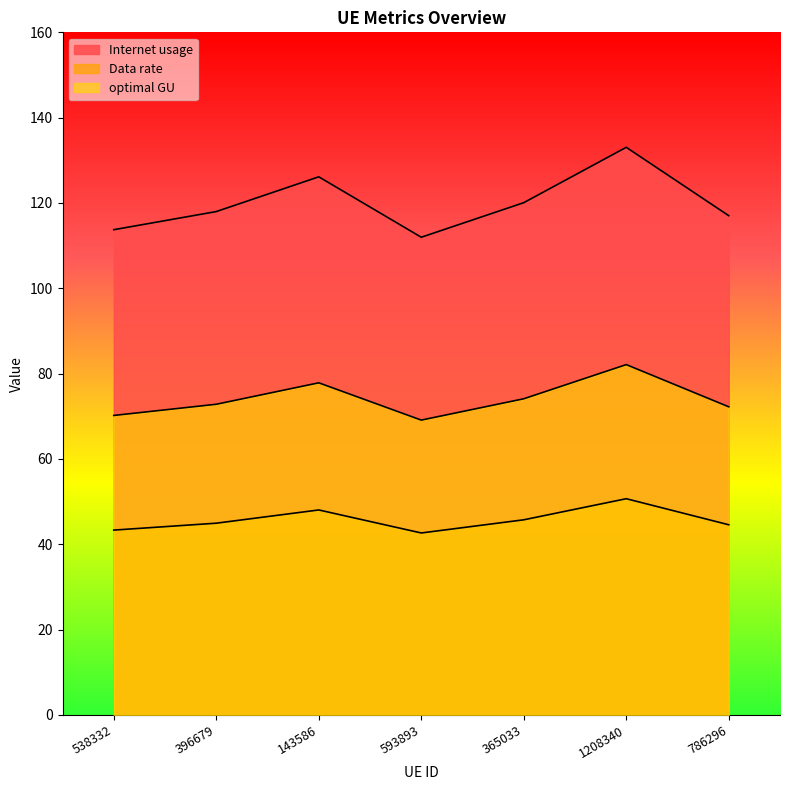

True or false: optimal GU and Data rate cross at least once.

False